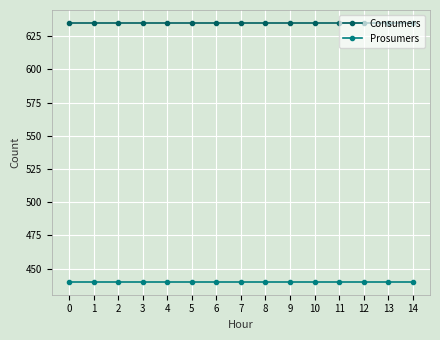

Reading left to right, list all the values displayed in this chart.

Consumers: 635	635	635	635	635	635	635	635	635	635	635	635	635	635	635
Prosumers: 440	440	440	440	440	440	440	440	440	440	440	440	440	440	440